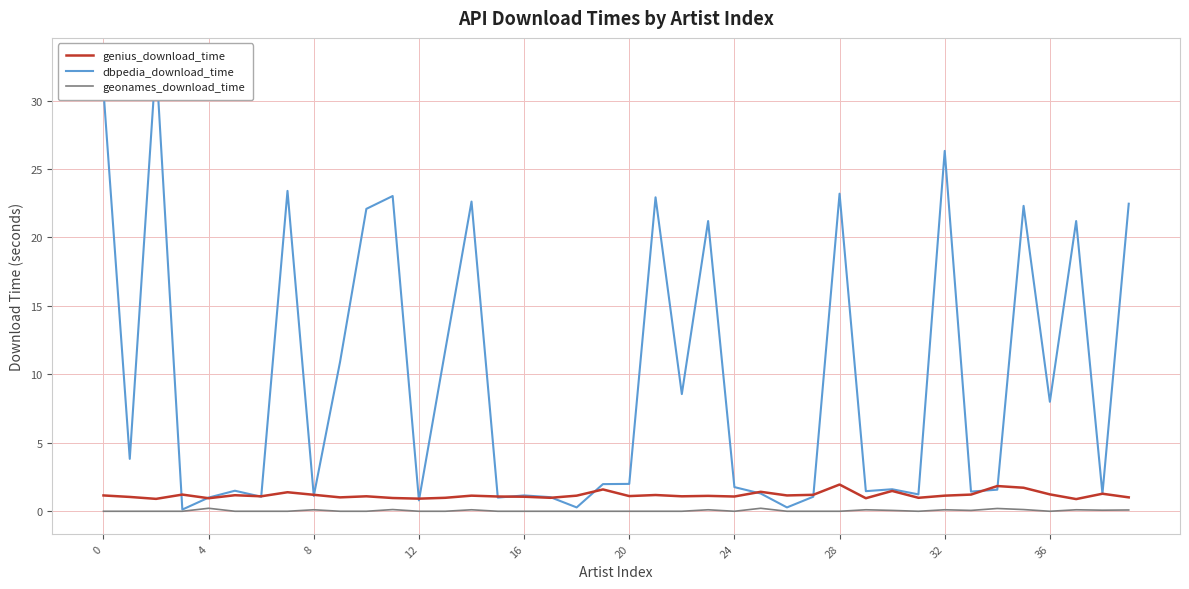

Does the chart have visible grid lines?

Yes